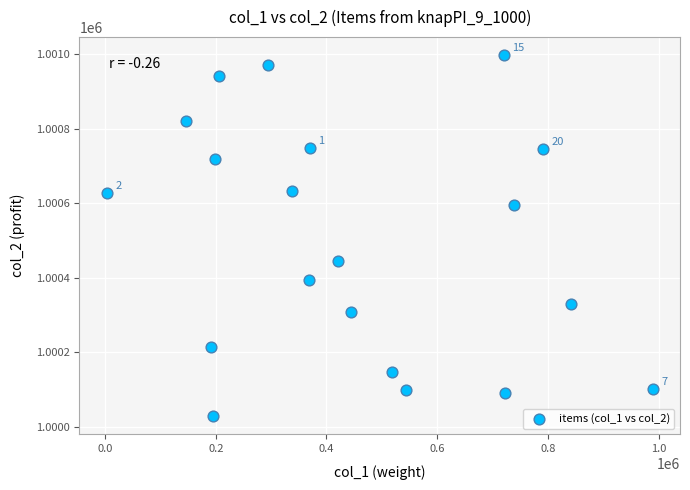

What Y value in the scatter plot is closest to 1000513?

1000444